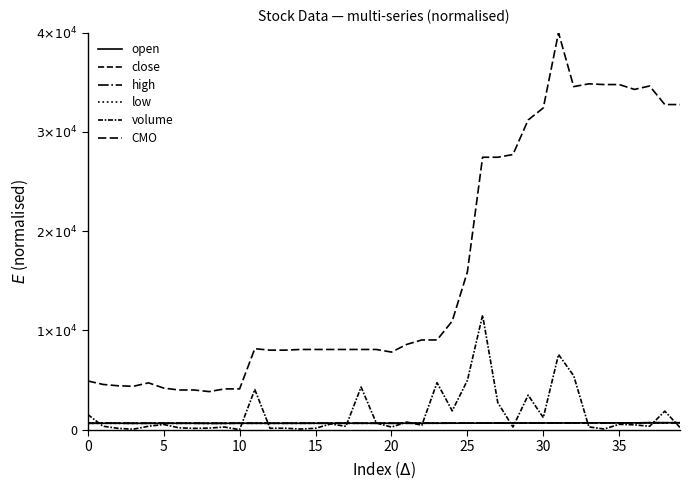

Which series has the largest total across all categories?

CMO